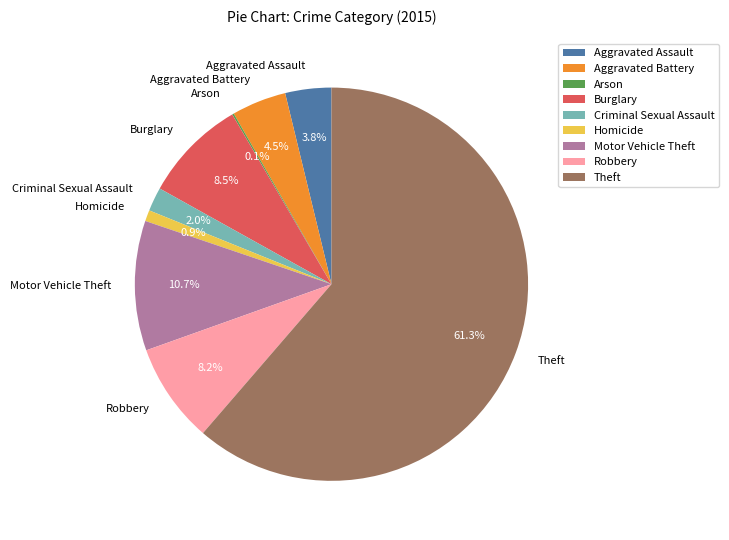

Does Theft represent more than half of the total?

Yes